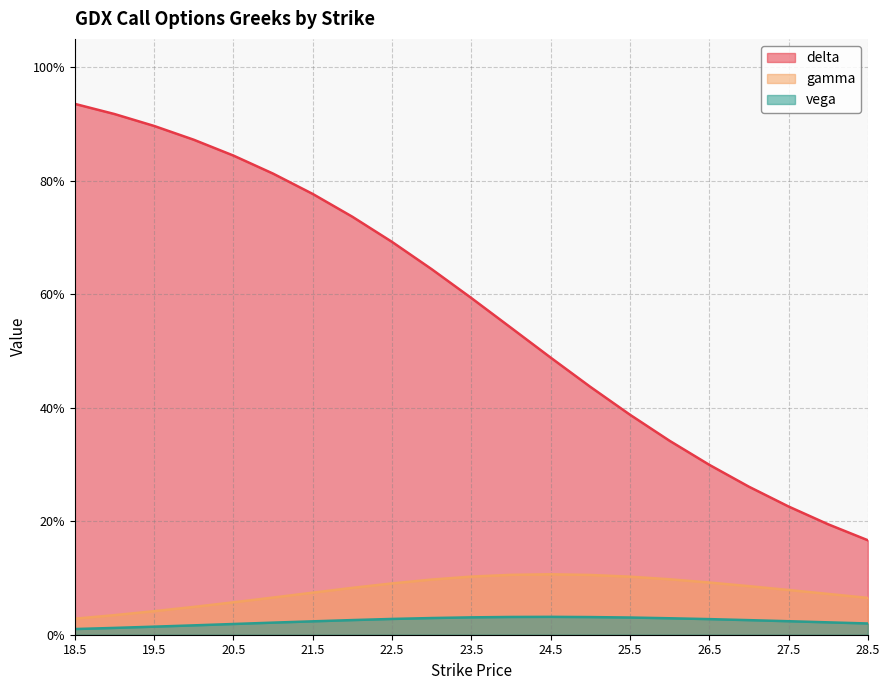

How many lines are shown in the chart?

3